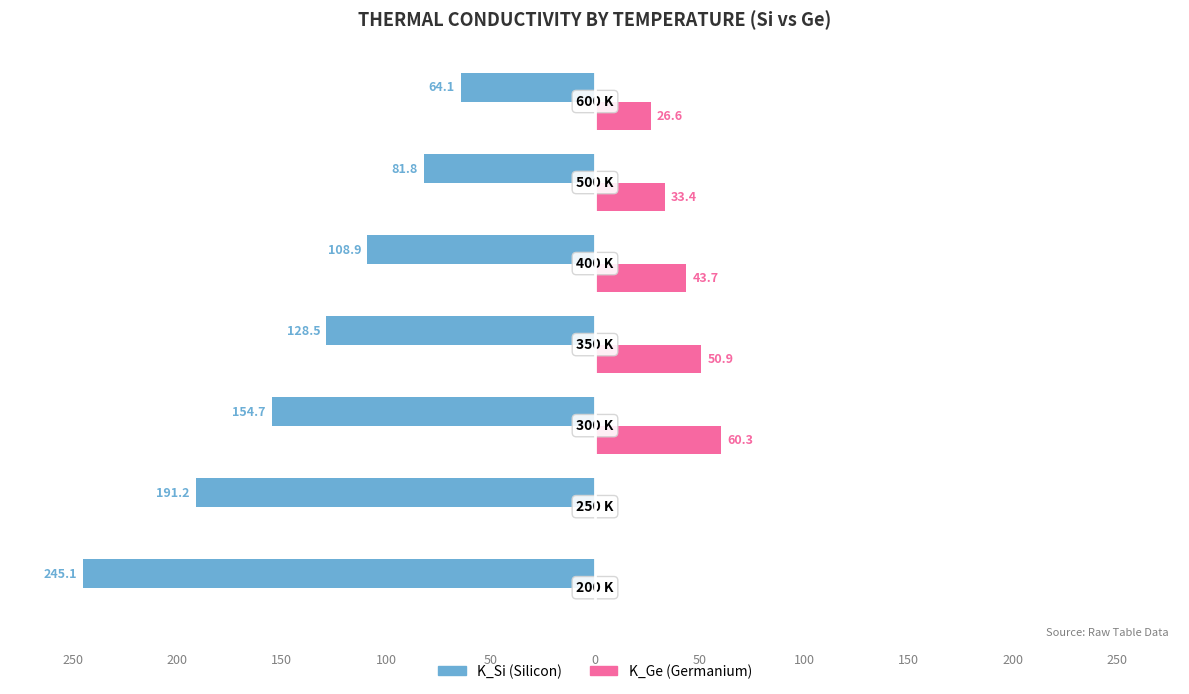

Is it true that K_Ge equals 0.0 at 250?

True